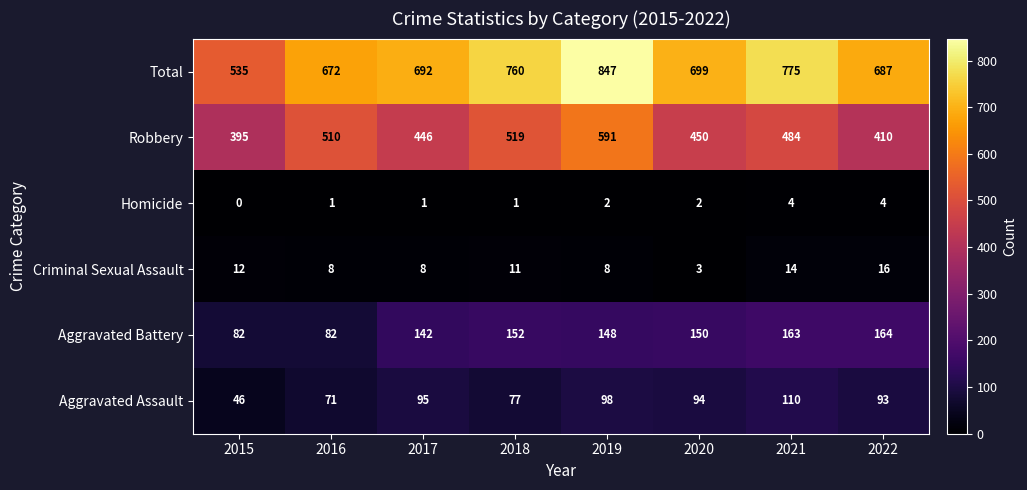

Rank the series at 2020 from highest to lowest value.

Total, Robbery, Aggravated Battery, Aggravated Assault, Criminal Sexual Assault, Homicide